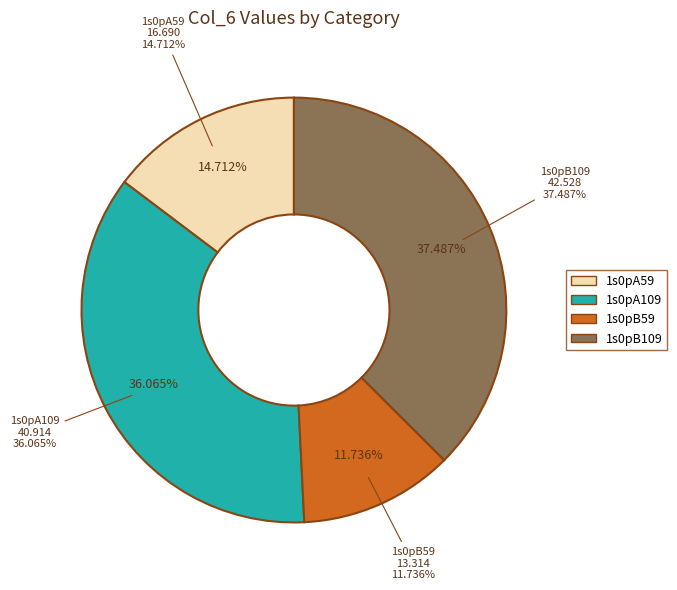

The 1s0pB109 slice represents 37% of the pie. True or false?

True